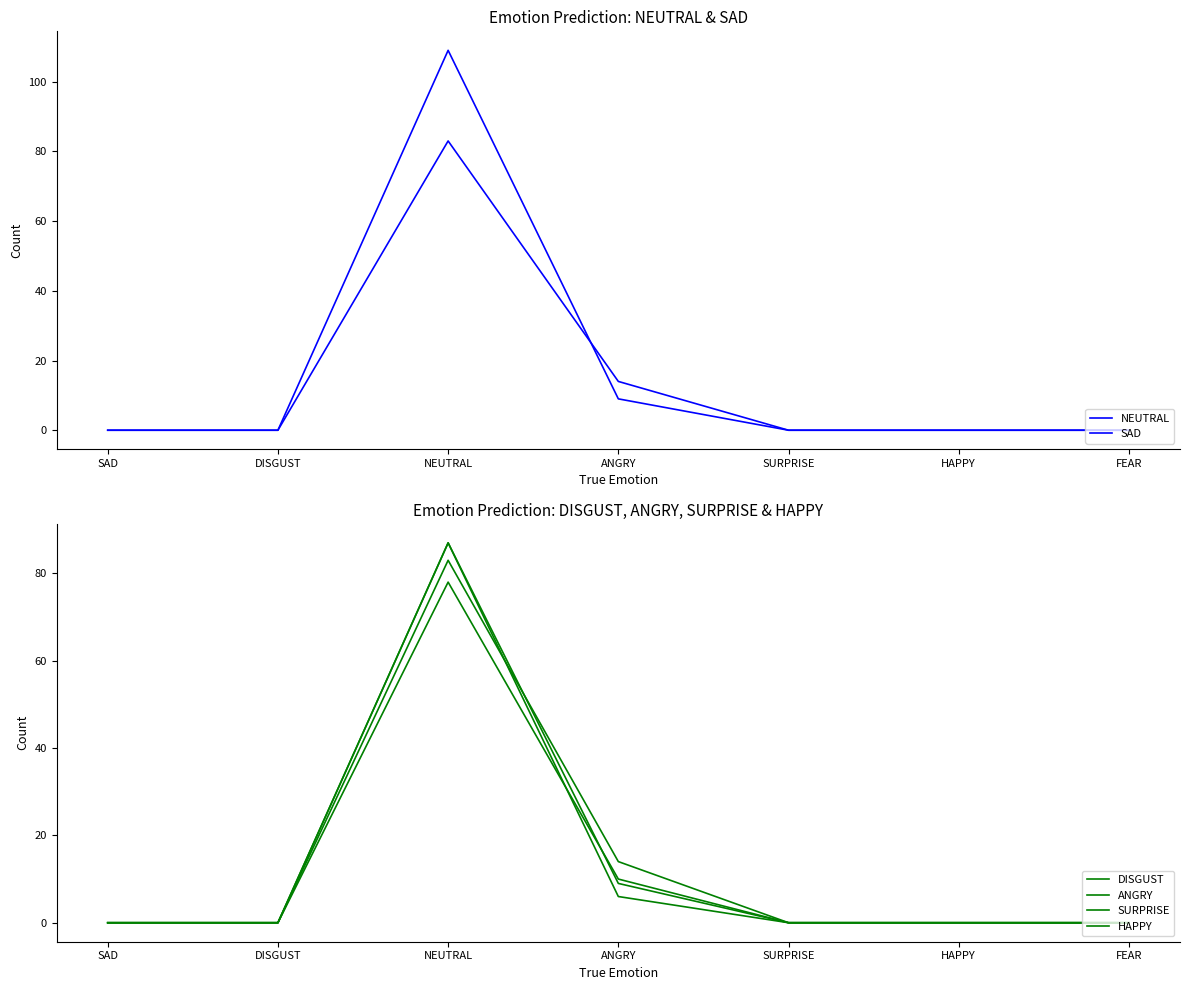

In NEUTRAL, how many points are higher than both neighbors (excluding endpoints)?

1